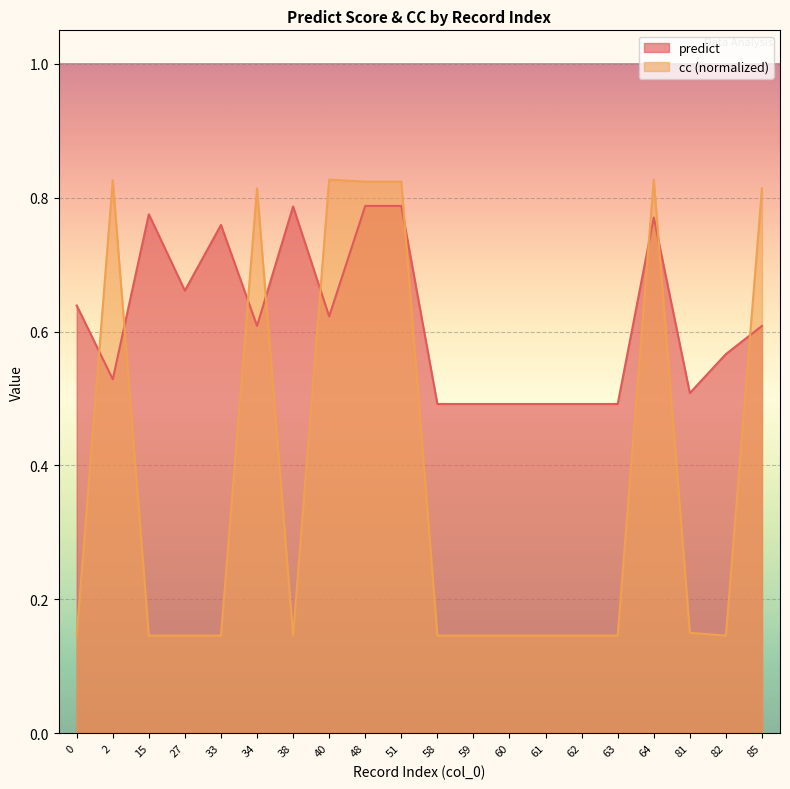

What is the spread (max minus min) of values at 27?

0.5